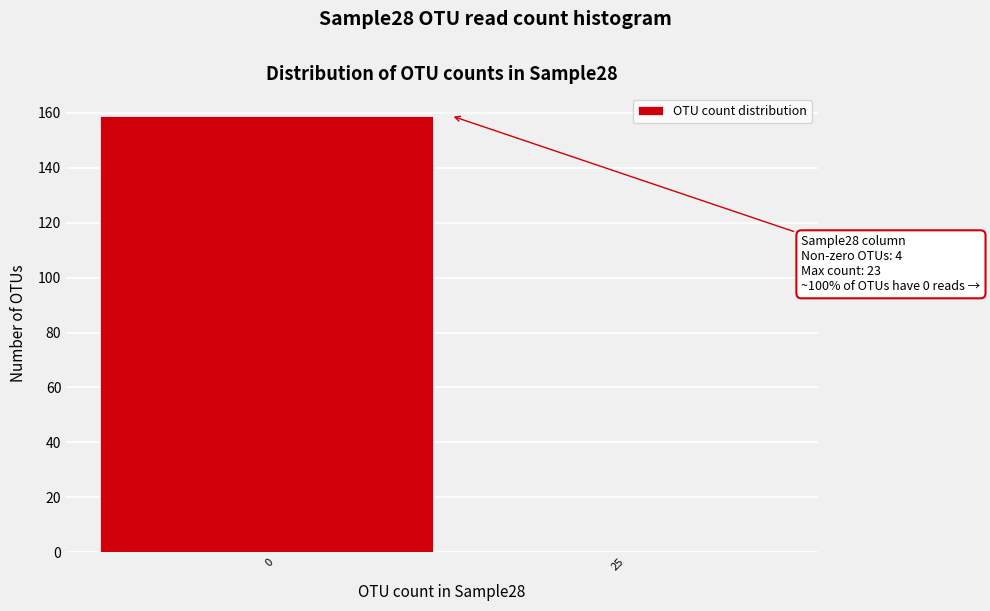

Reading right to left, list all the values displayed in this chart.

25=0	0=159